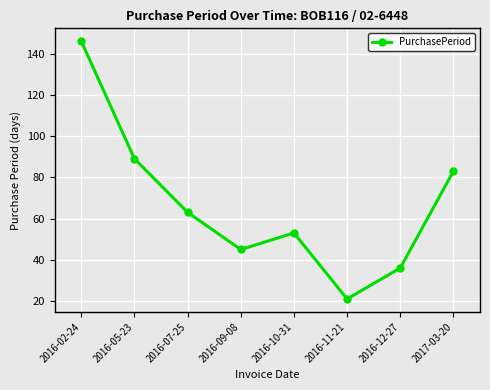

The chart shows a value of 45 at 2016-09-08. True or false?

True